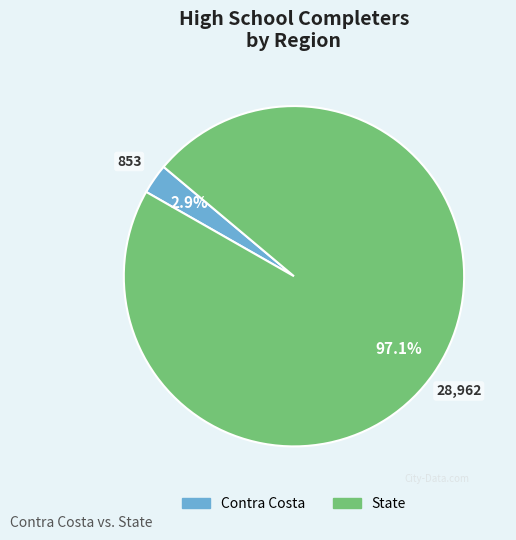

How many slices are in this pie chart?

2